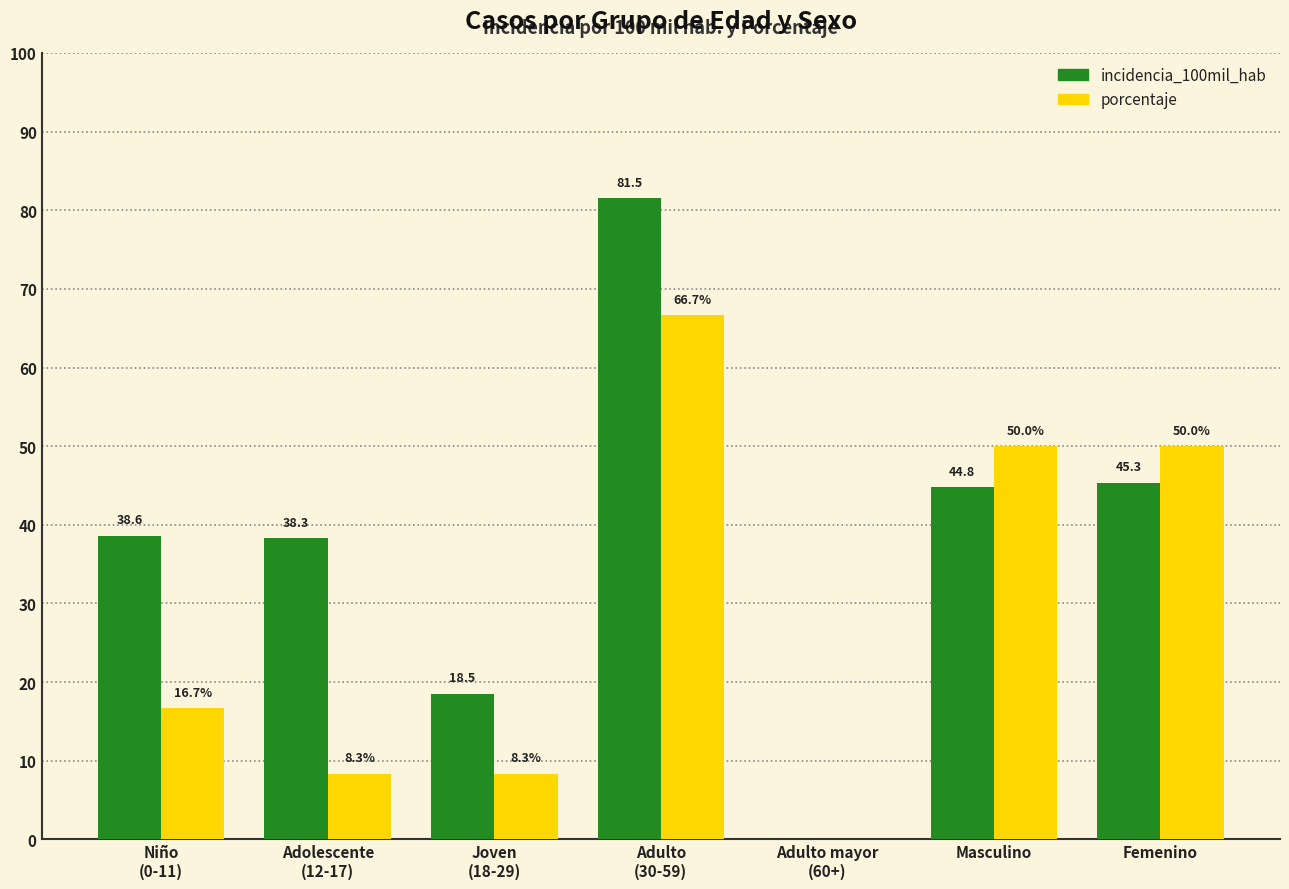

What is the sum of the porcentaje values at Niño
(0-11) and Joven
(18-29)?

25.0